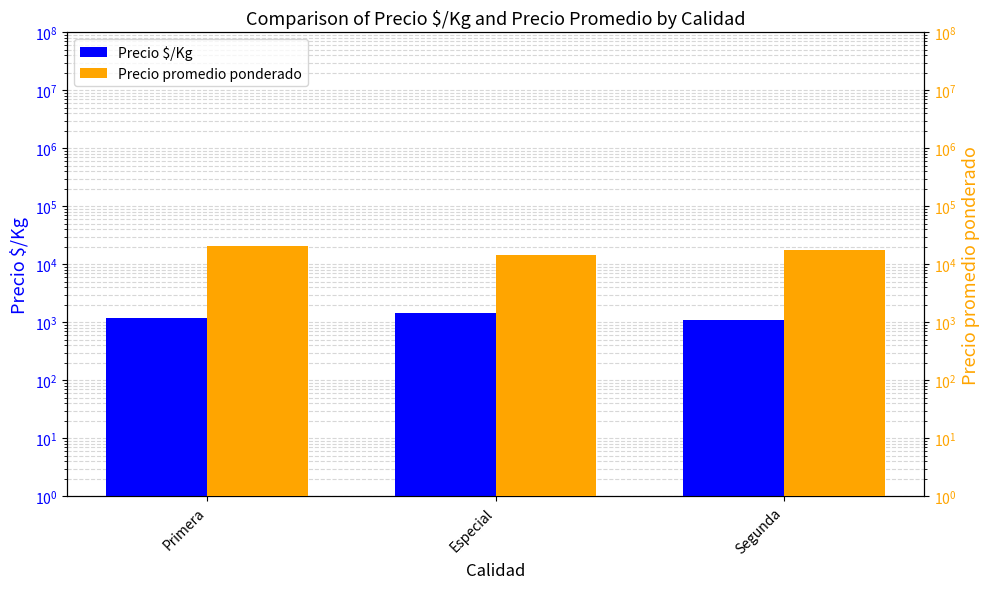

What is the maximum value shown in the chart?

20500